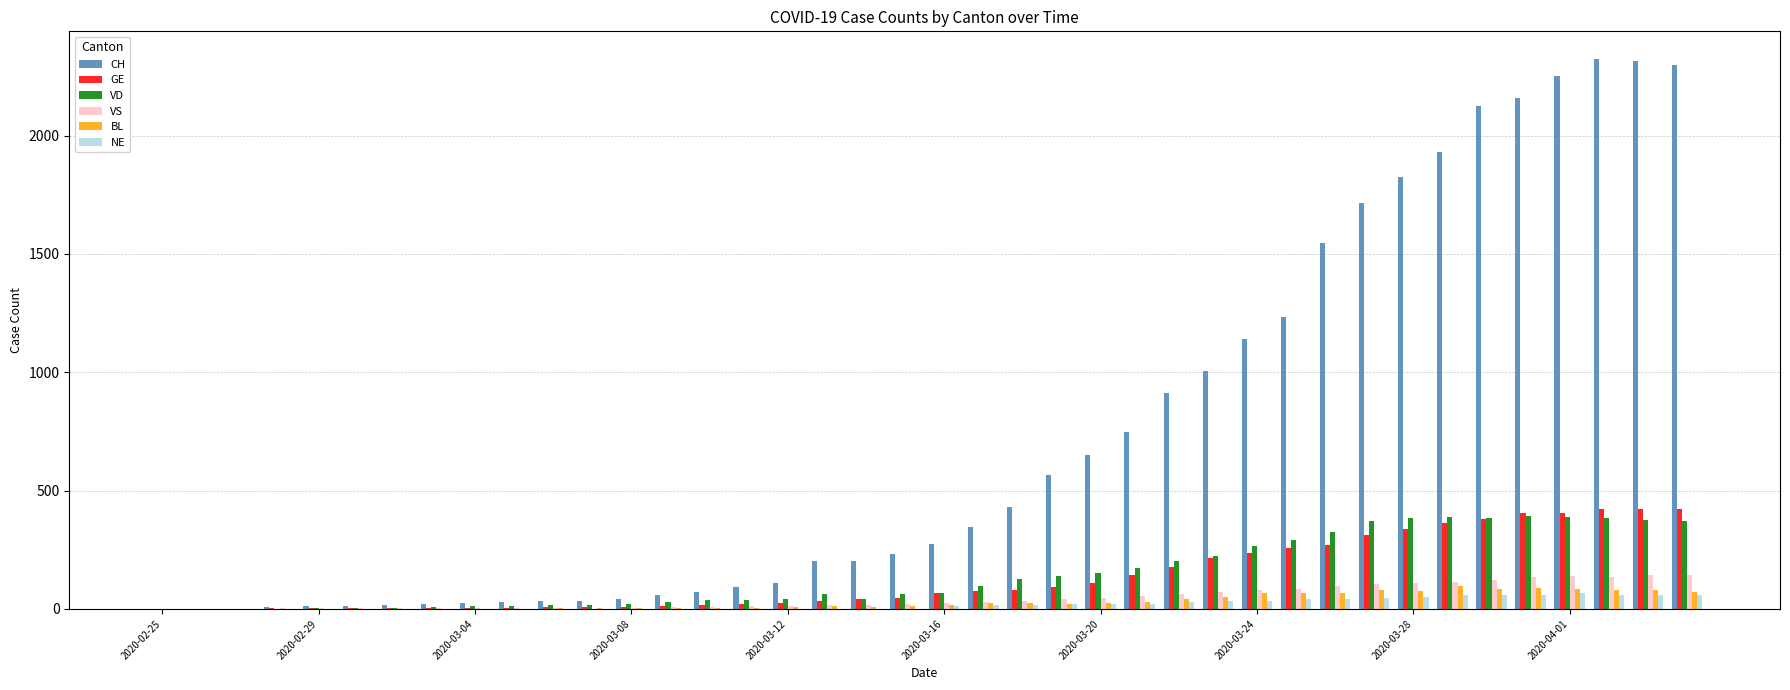

What is the maximum value shown in the chart?

2324